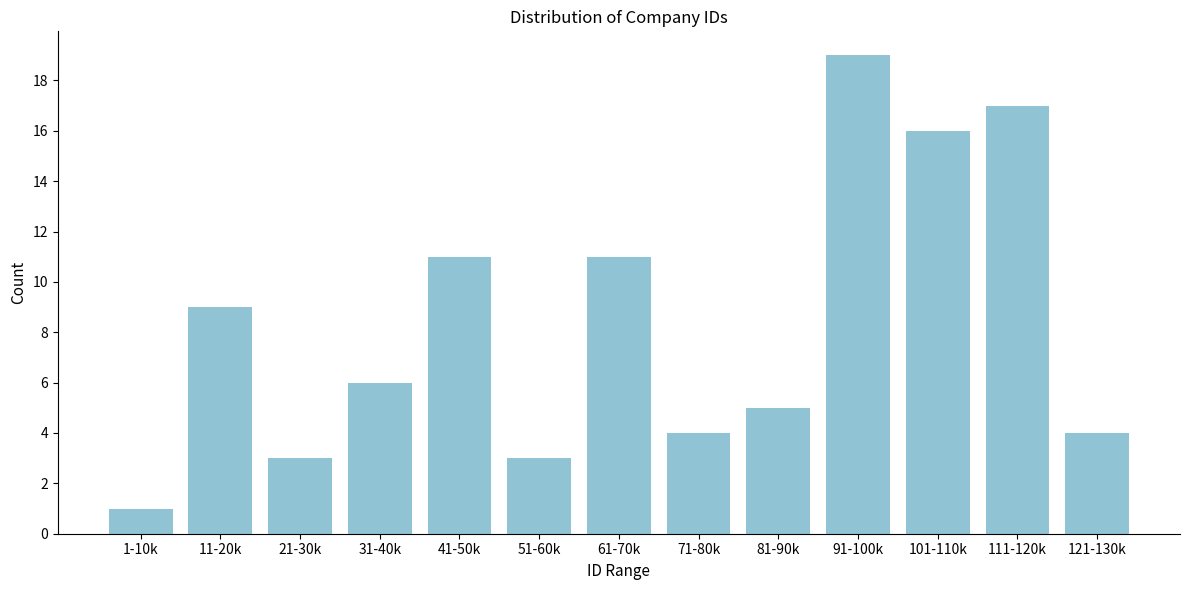

Reading right to left, extract all data points from this chart.

4	17	16	19	5	4	11	3	11	6	3	9	1